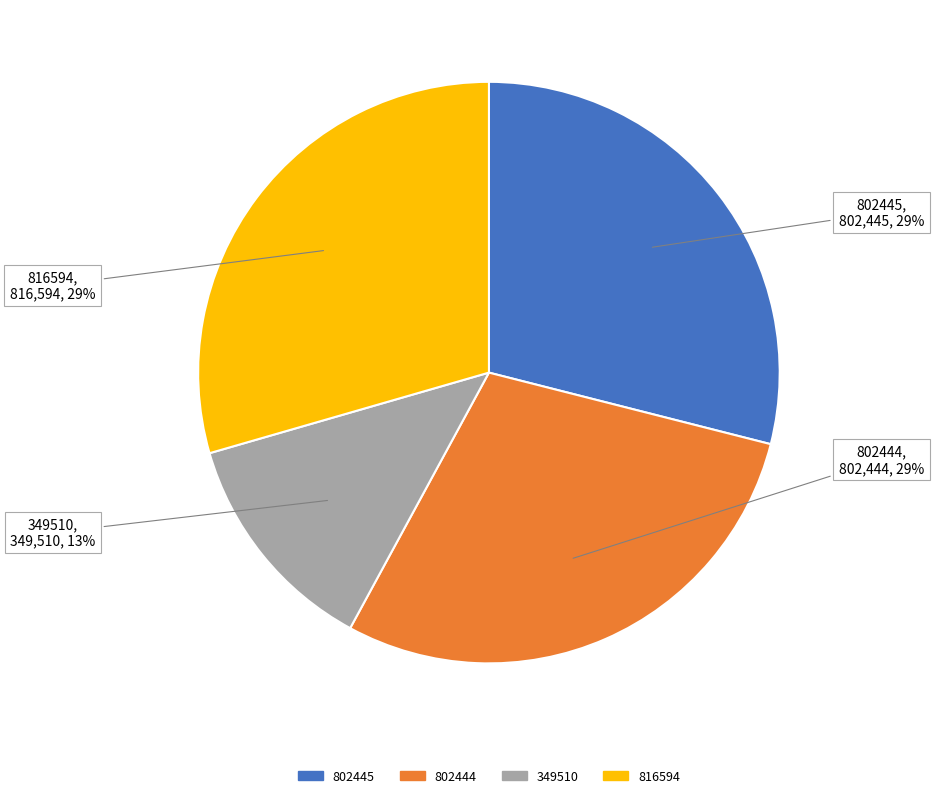

To the nearest percent, what is the average slice percentage?

25%